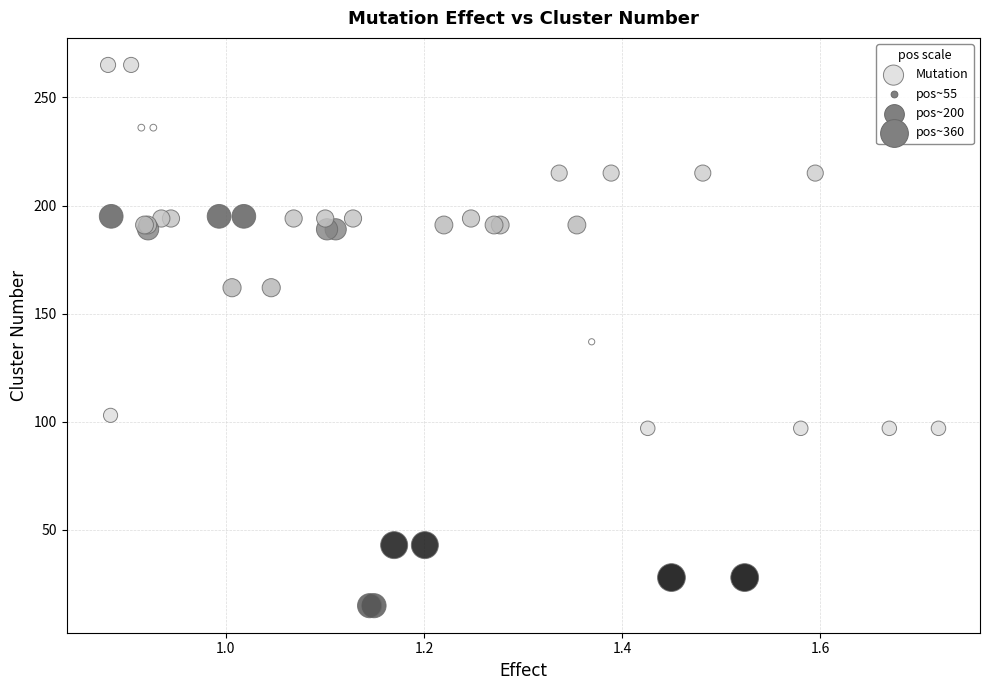

What Y value in the scatter plot is closest to 140?

137